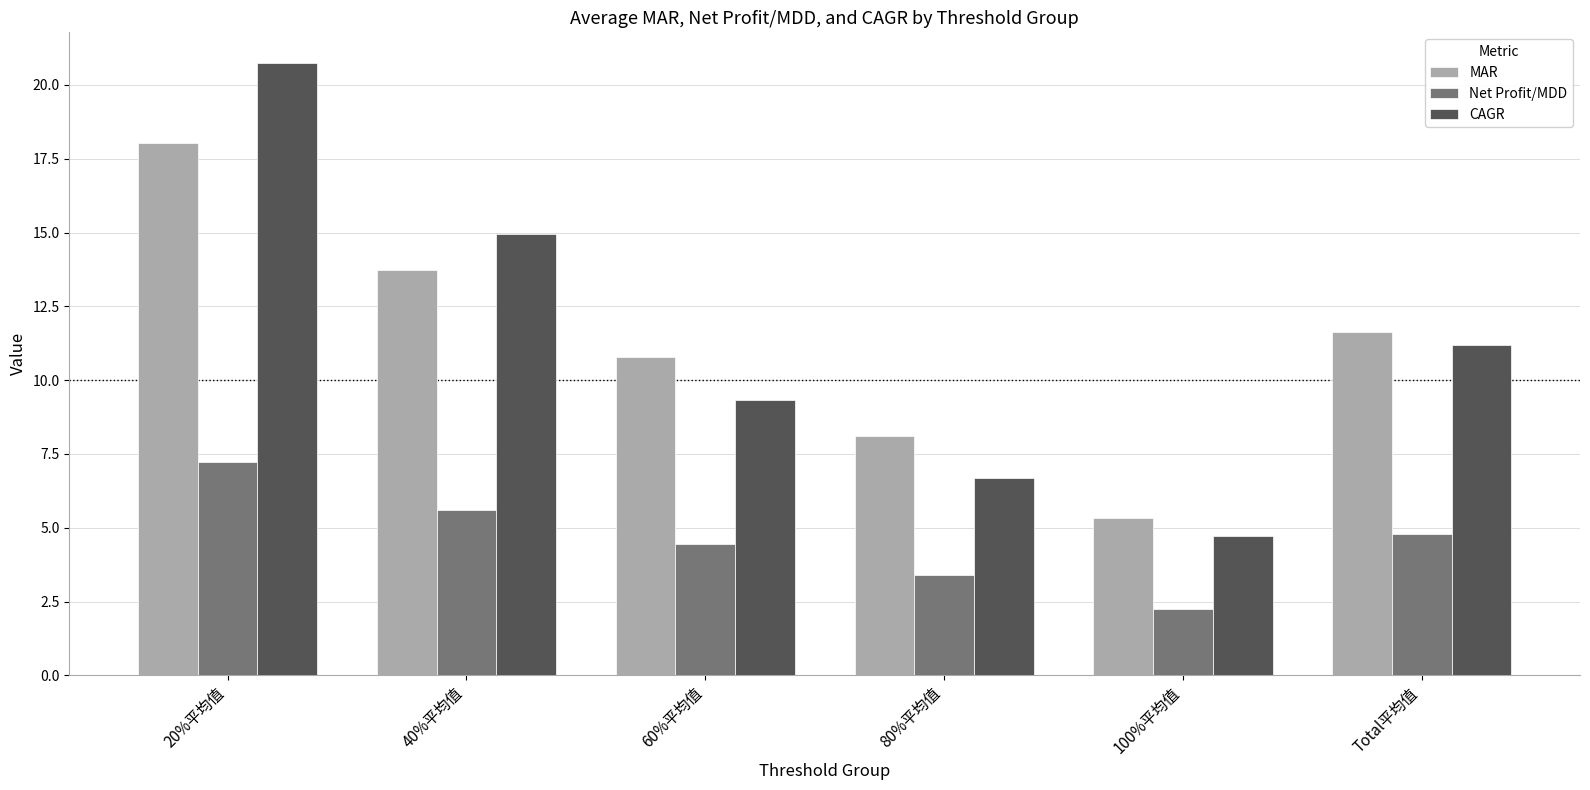

What is the highest value of the CAGR series?

20.7